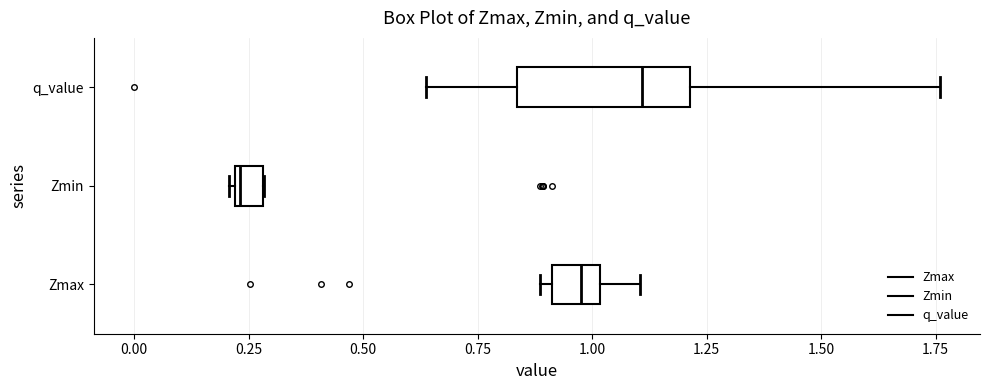

Which box has the furthest to the left median line?

Zmin